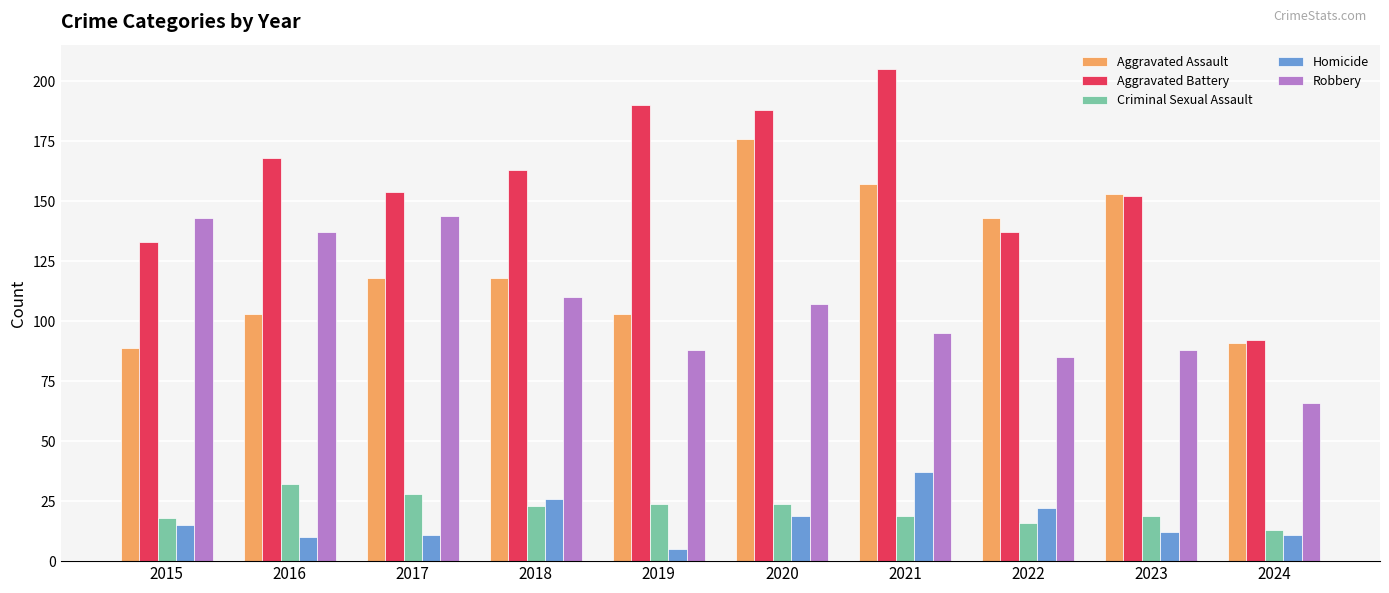

What are all the series names shown in the legend?

Aggravated Assault, Aggravated Battery, Criminal Sexual Assault, Homicide, Robbery